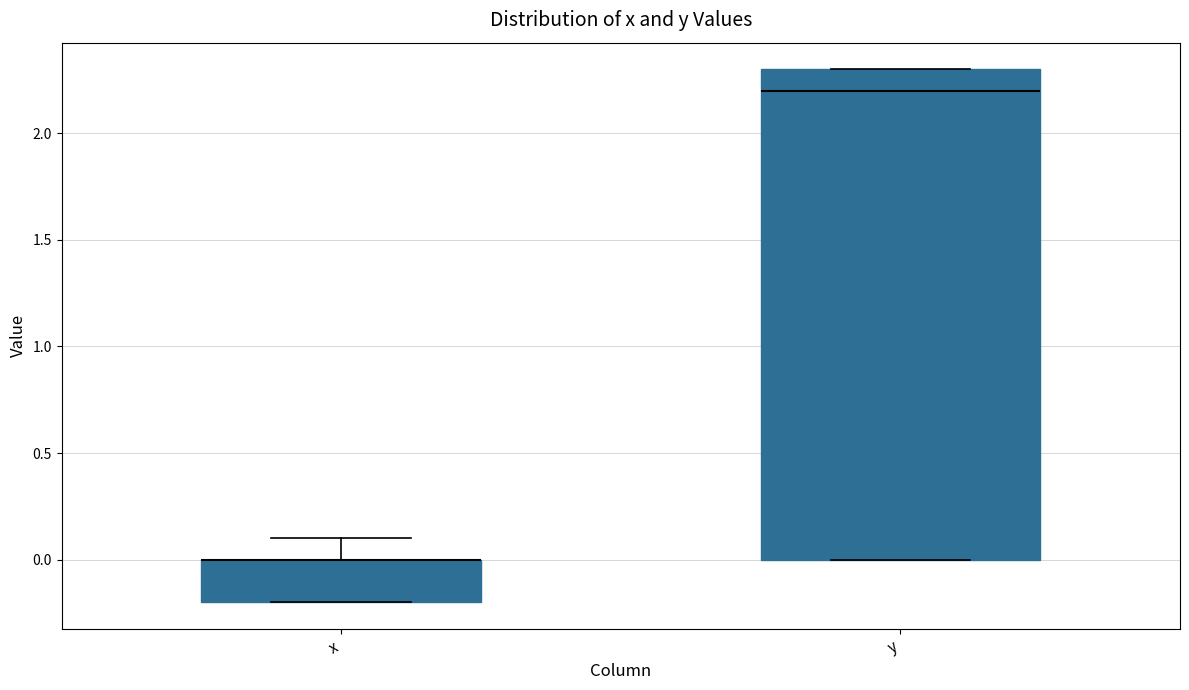

Reading left to right, transcribe this box plot: for each box, give where its median line is, the range the box spans, and where its two whiskers end, as read against the y-axis. The values are not printed on the chart, so give them approximately, as read against the axis.

x: median 0.0 (drawn on the box's upper edge), box -0.2 to 0.0, whiskers -0.2 to 0.1
y: median 2.2, box 0.0 to 2.3, whiskers 0.0 to 2.3